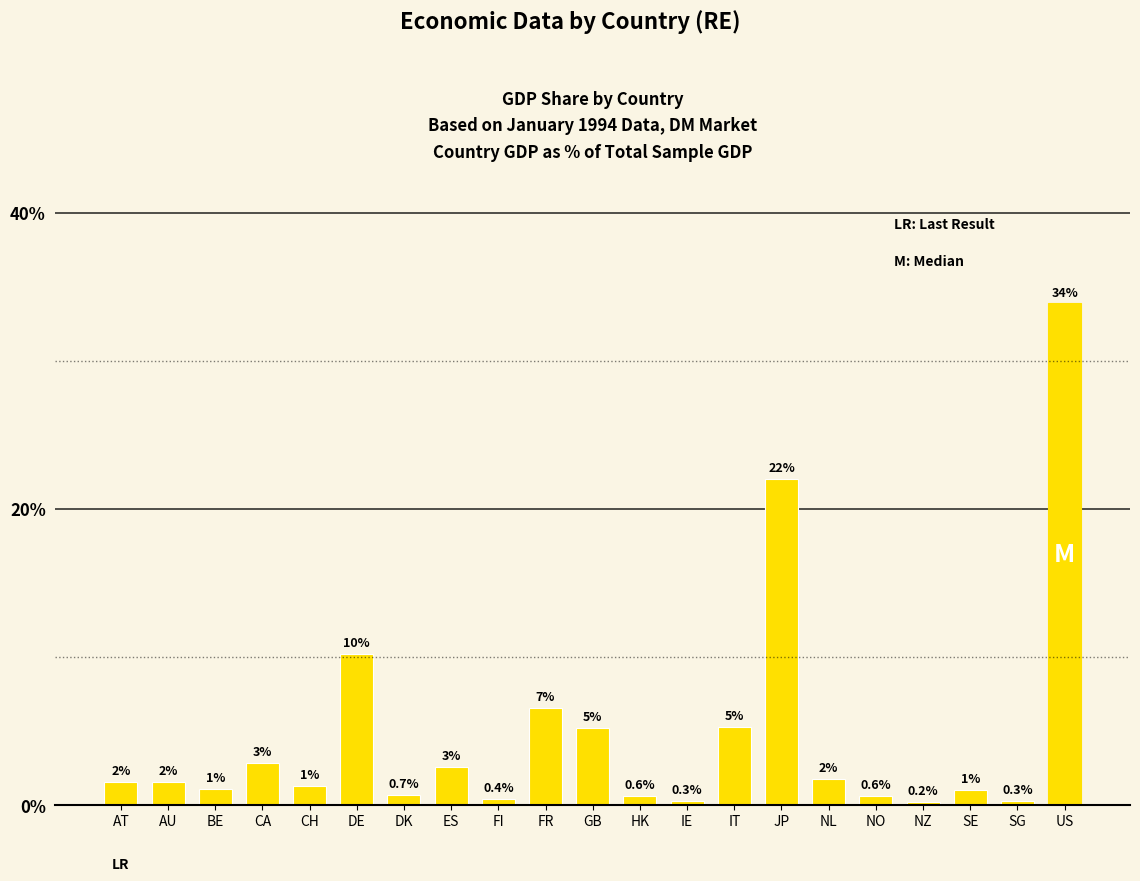

Which category has the highest value across all series?

US